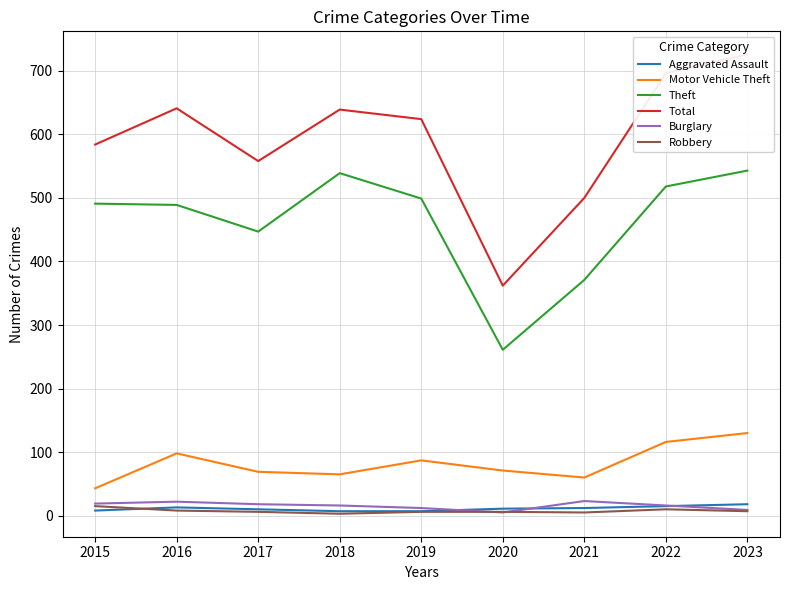

In Burglary, how many points are higher than both neighbors (excluding endpoints)?

2